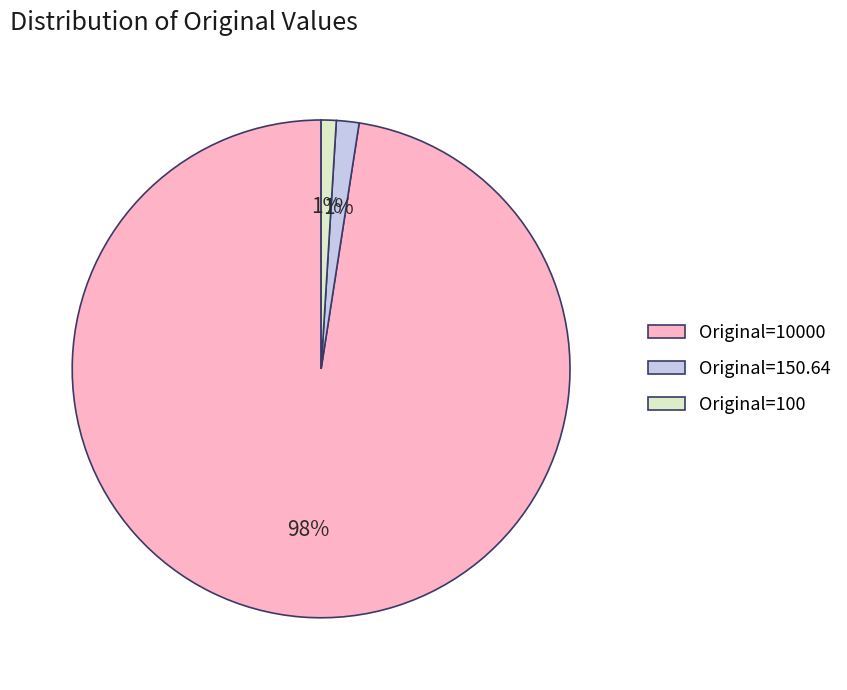

Combined, do Original=10000 and Original=100 account for over 50%?

Yes